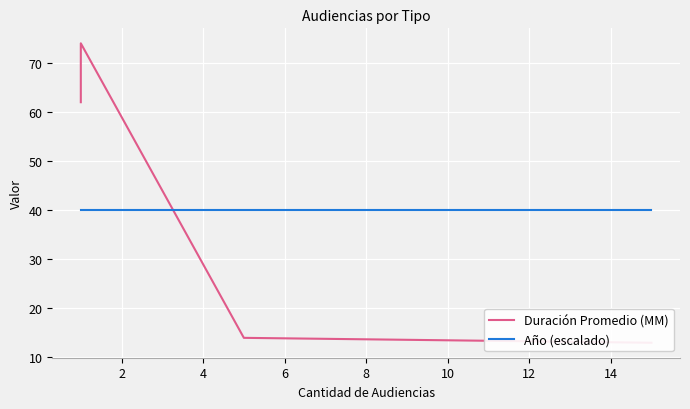

What is the minimum value for Duración Promedio (MM)?

13